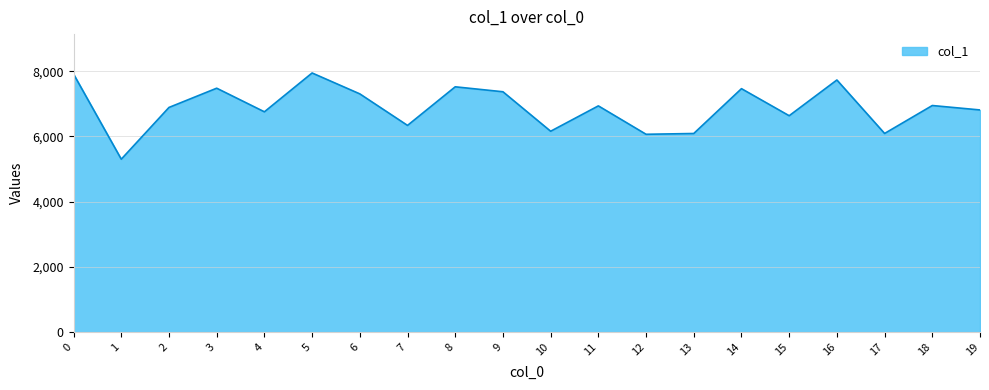

What is the ratio of the value at 18 to the value at 2?

1.0